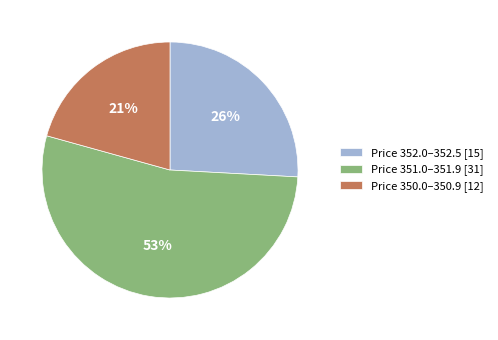

Count the number of slices in the pie.

3